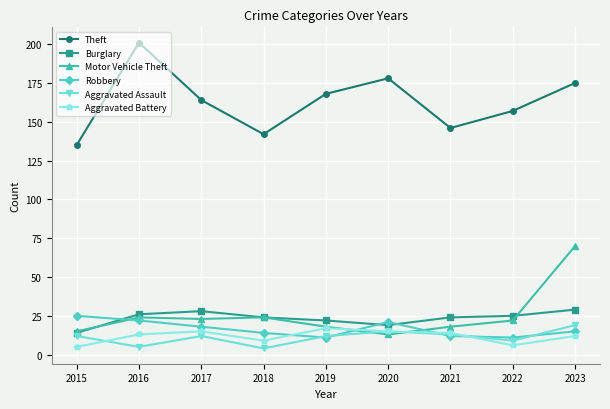

What is the lowest value of the Aggravated Assault series?

4